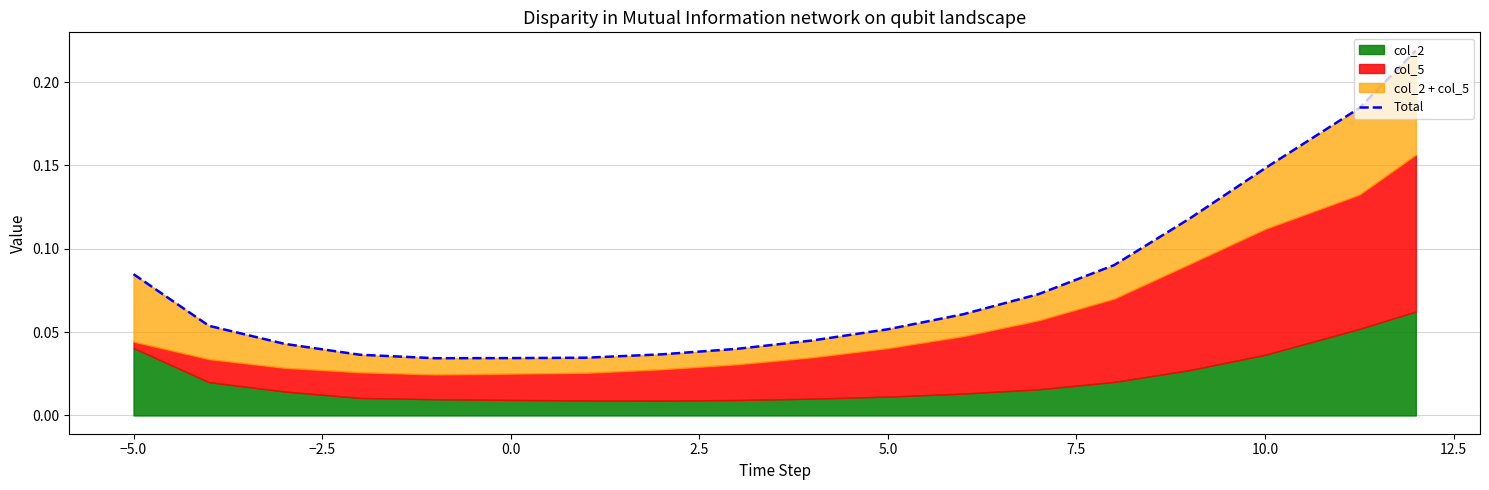

Which has a higher value, 7.5 or 12.5?

12.5